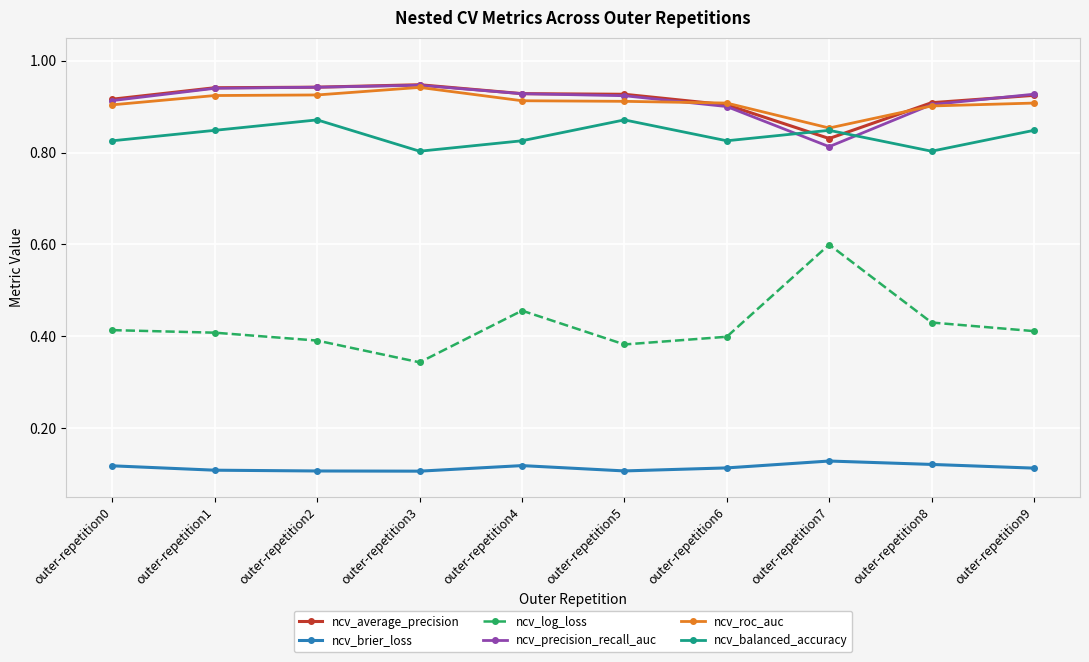

How many ncv_precision_recall_auc values are between 0 and 1?

10